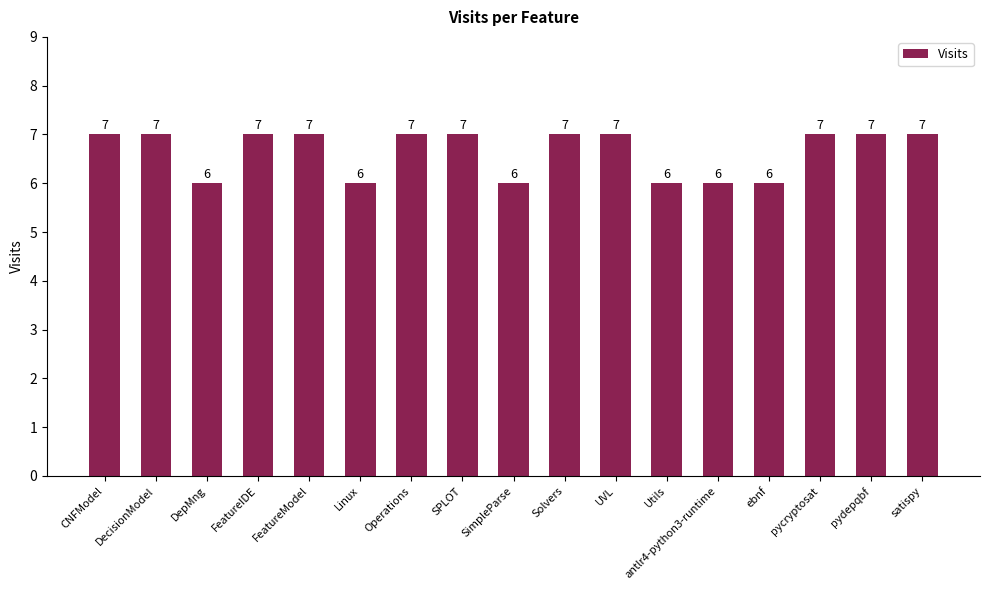

How many values are between 6 and 7?

17